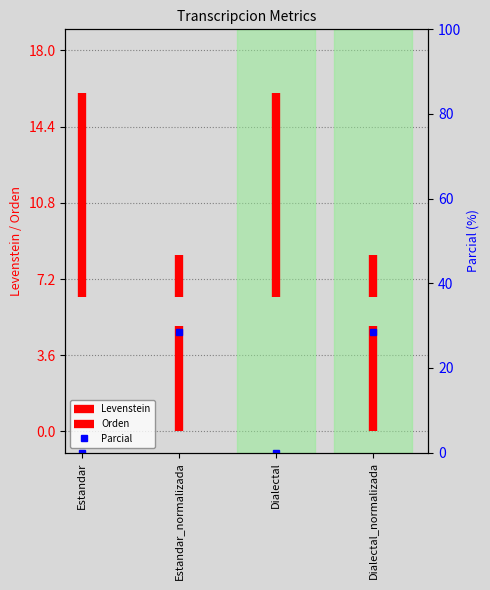

Is it true that Levenstein equals 0.0 at Estandar?

True